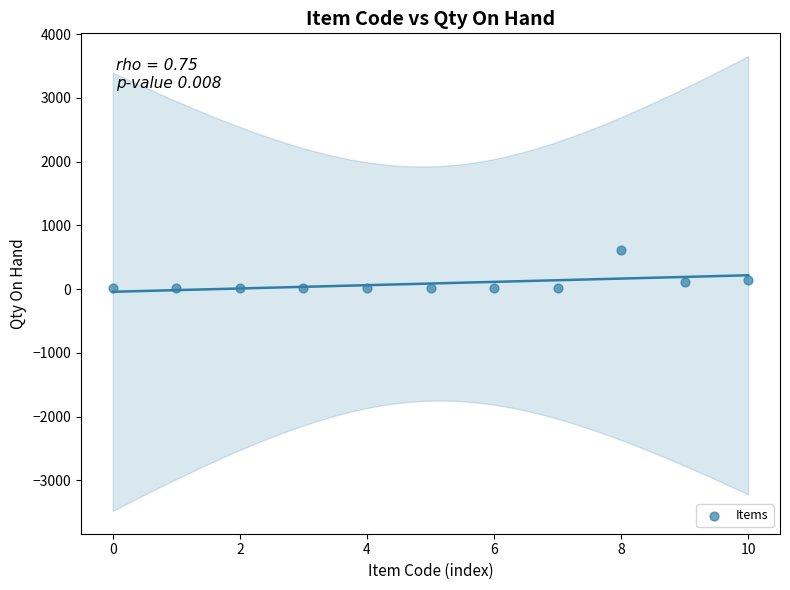

What is the range of Y values (max minus min)?

604